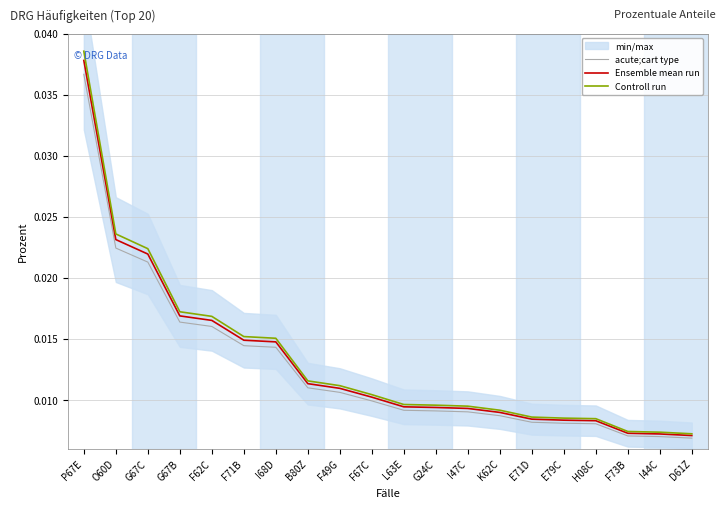

True or false: acute;cart type has more than 0 interior local peaks.

False